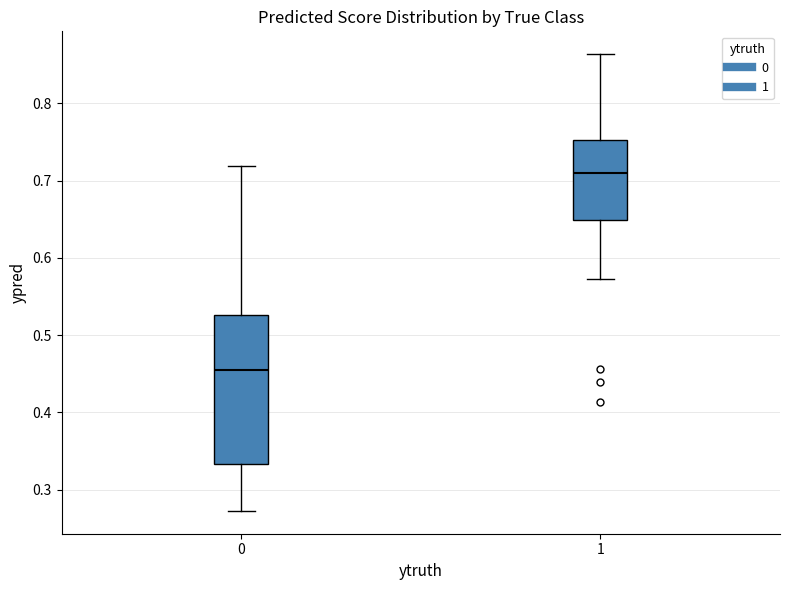

Comparing the boxes themselves (not the whiskers), which one is the tallest?

0